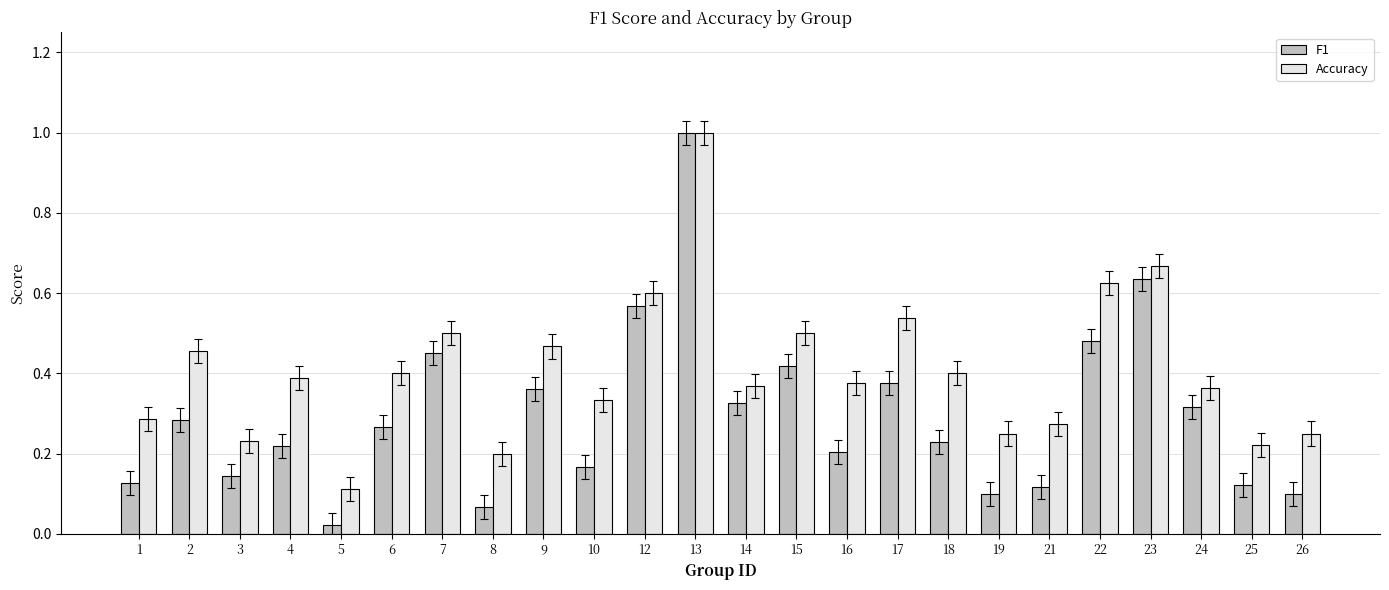

At which category is the sum across all series the highest?

13